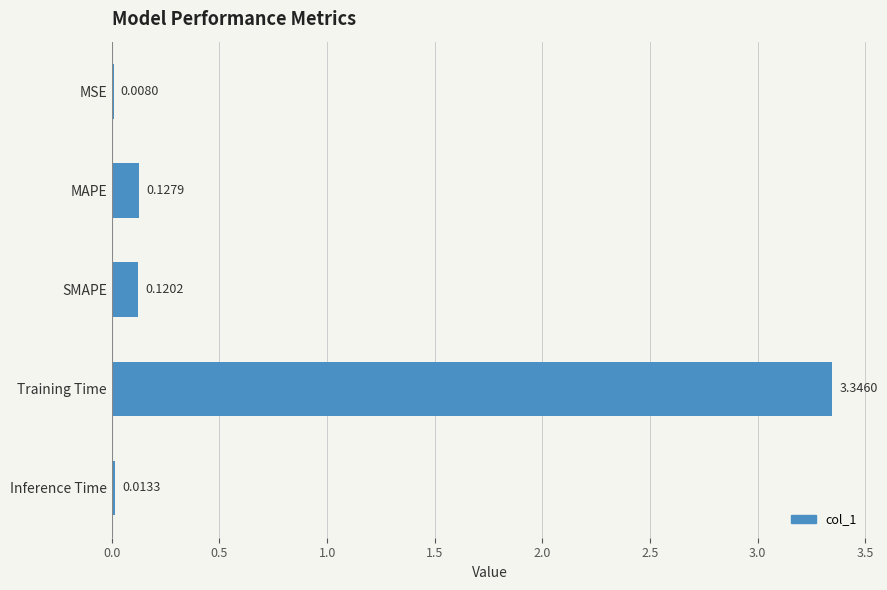

At which label is the value closest to 1?

MAPE